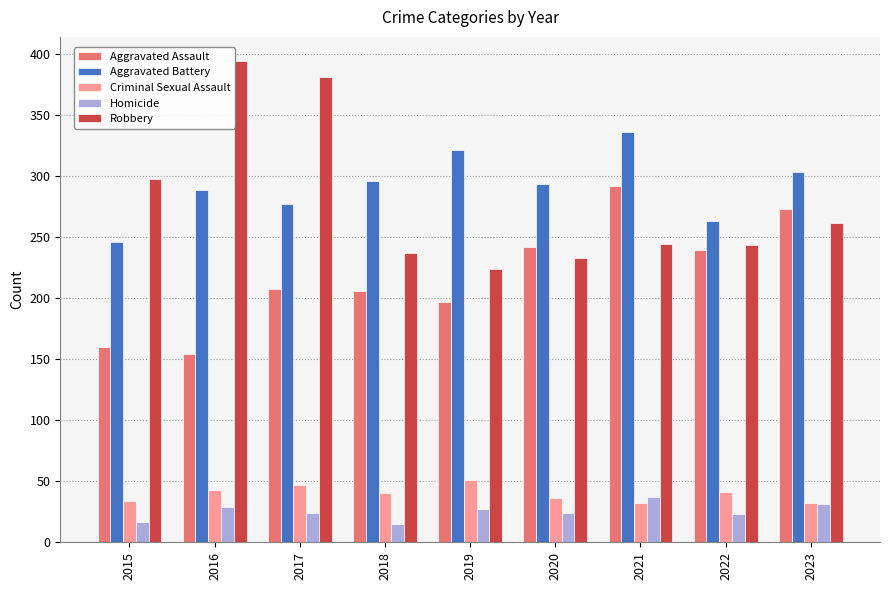

Is the value of Aggravated Battery at 2017 greater than the value of Criminal Sexual Assault at 2019?

Yes